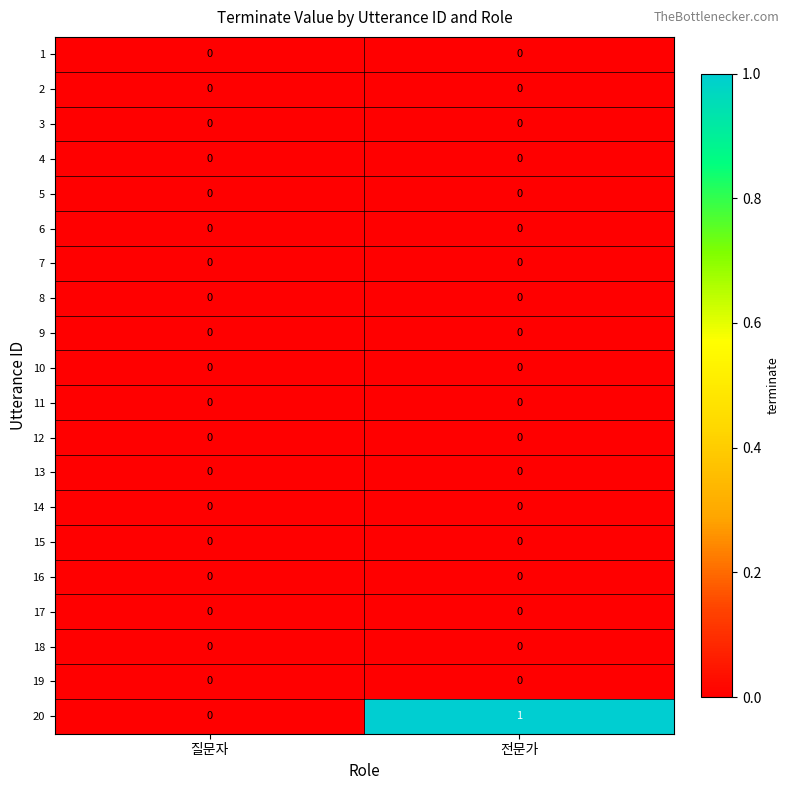

Rank the categories by 20 value from highest to lowest.

전문가, 질문자